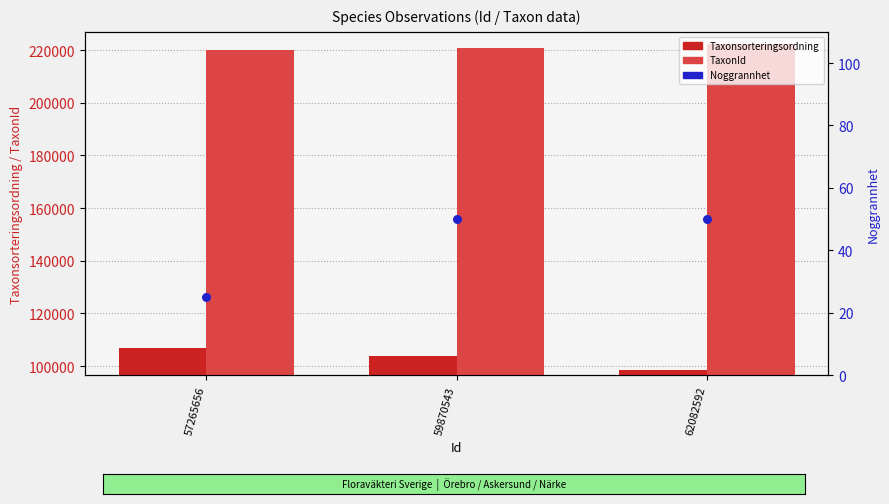

Which series reaches the minimum Y coordinate?

Noggrannhet